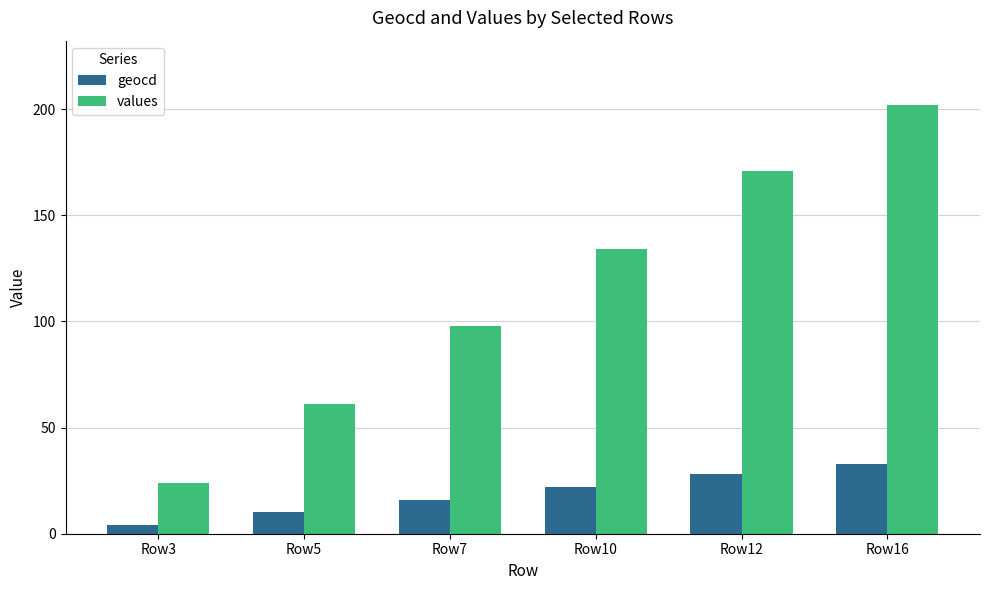

Reading left to right, what are all the values shown in this chart?

geocd: 4	10	16	22	28	33
values: 24	61	98	134	171	202